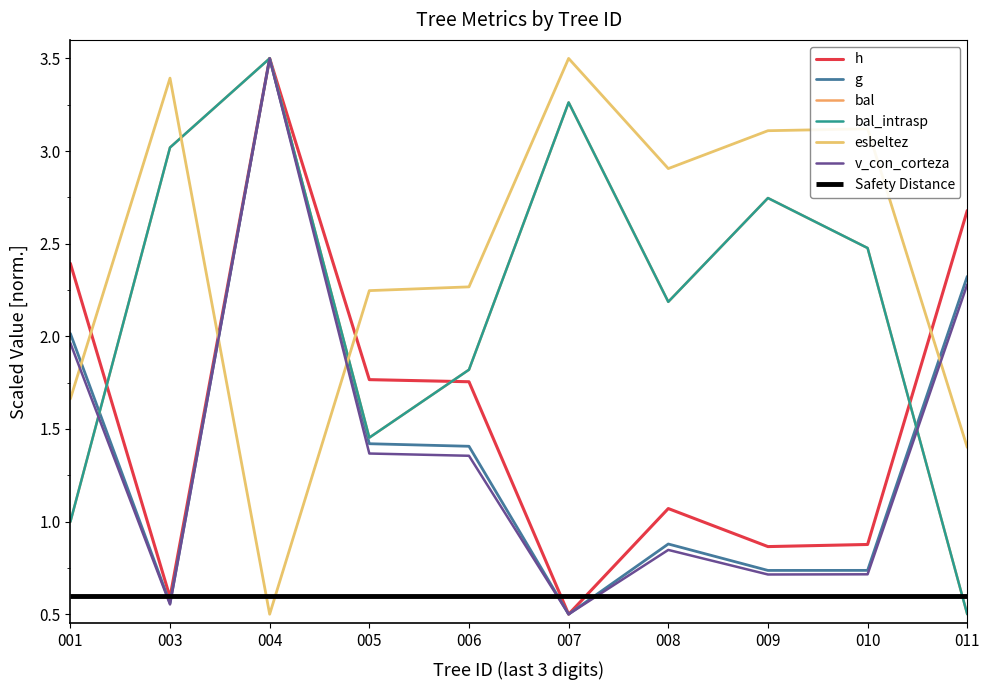

List the series in order of their peak value, lowest first.

h, g, bal, bal_intrasp, esbeltez, v_con_corteza